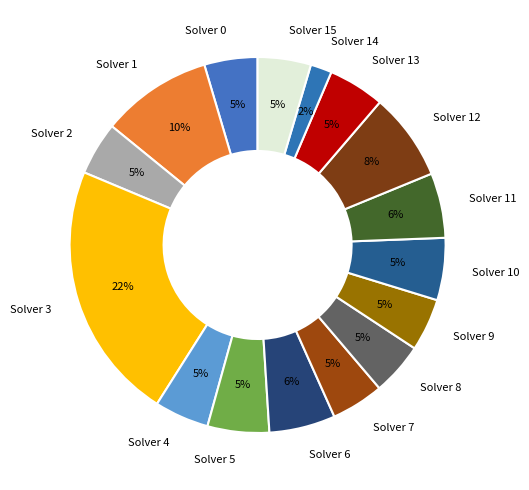

Do Solver 3 and Solver 7 together represent more than half of the pie?

No